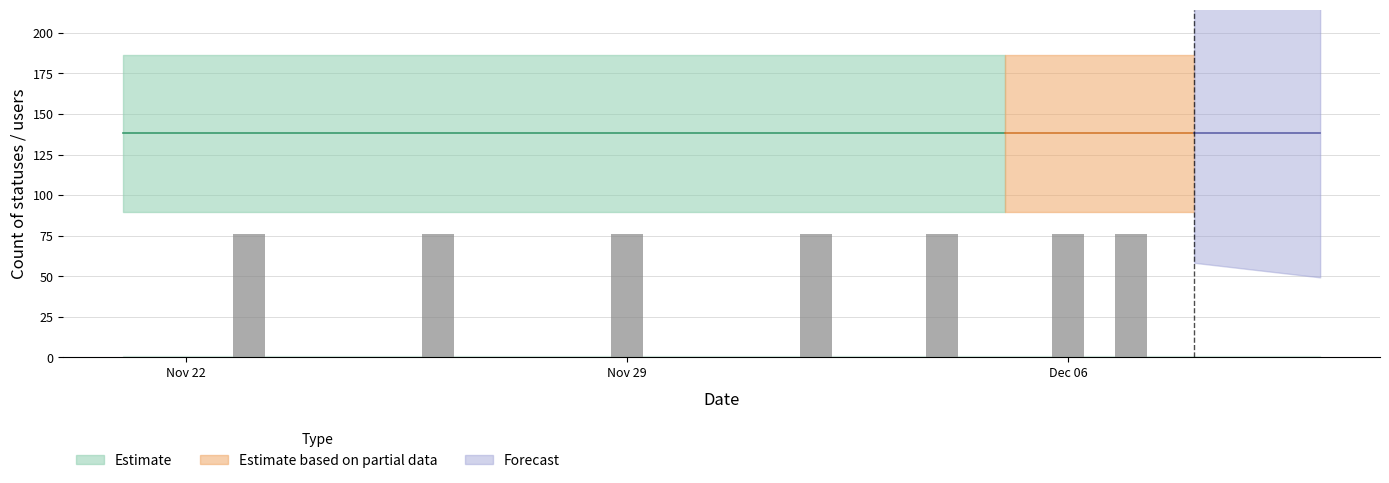

Is the value of users at 2022-12-07 greater than the value of statuses at 2022-11-21?

No